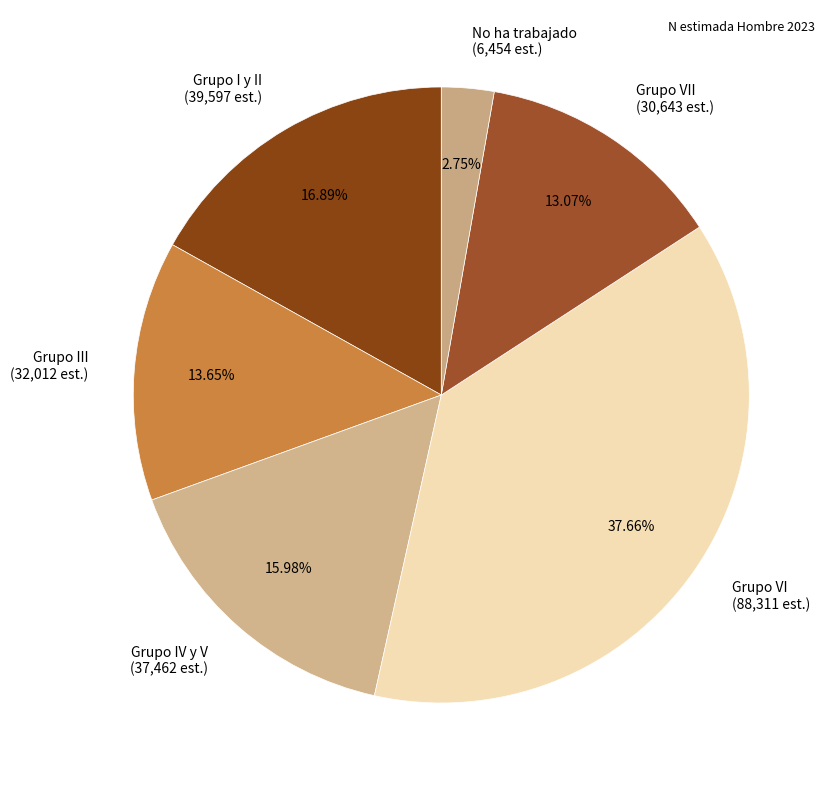

Count the number of slices in the pie.

6